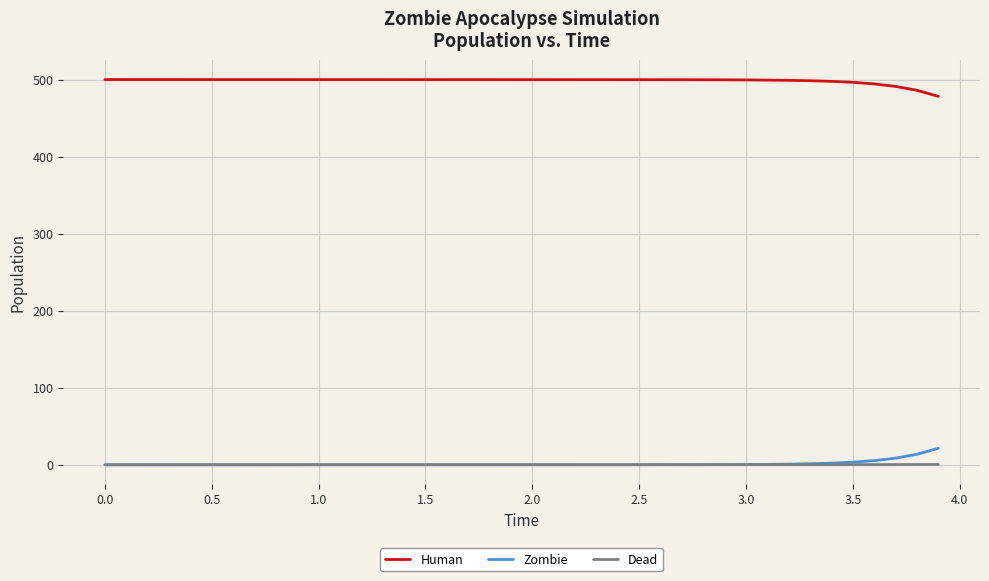

Which series ends up on top after the final intersection of Dead and Zombie?

Zombie